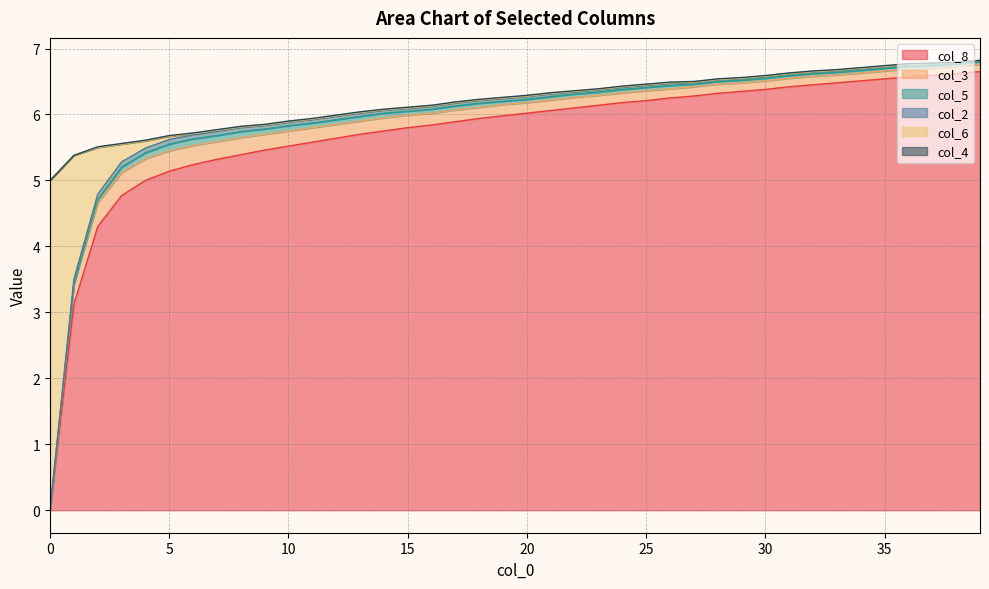

True or false: col_4 and col_8 cross at least once.

False